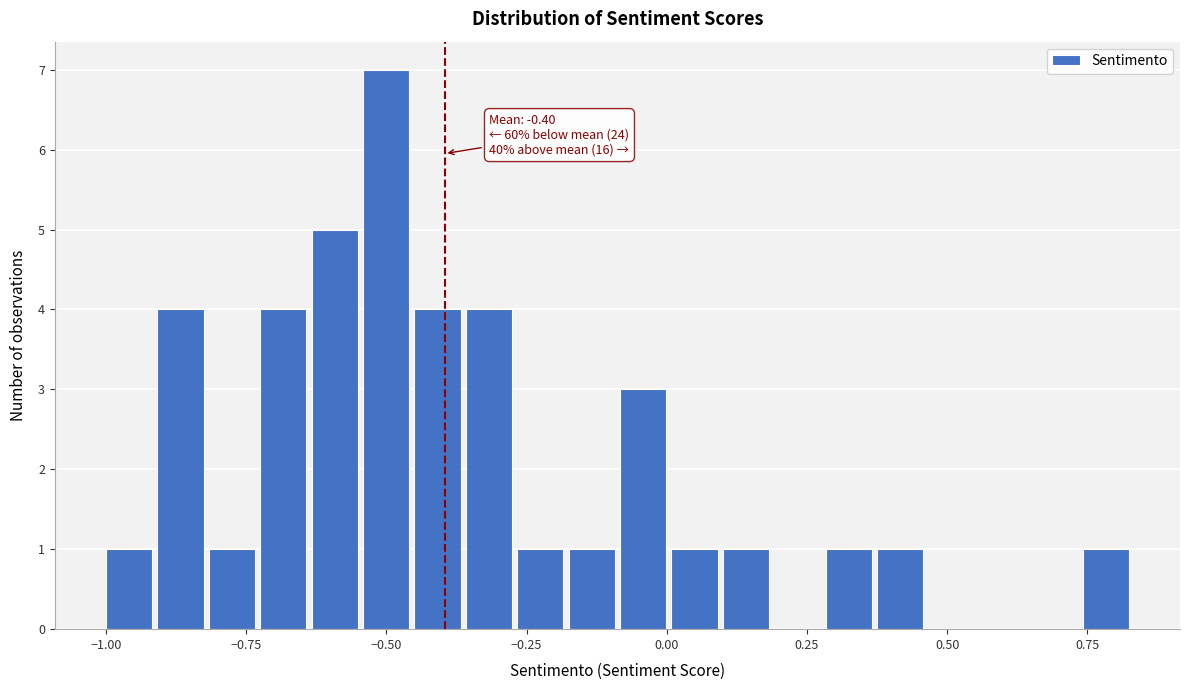

Read against the x-axis, roughly where is the centre of the tallest bar?

-0.50